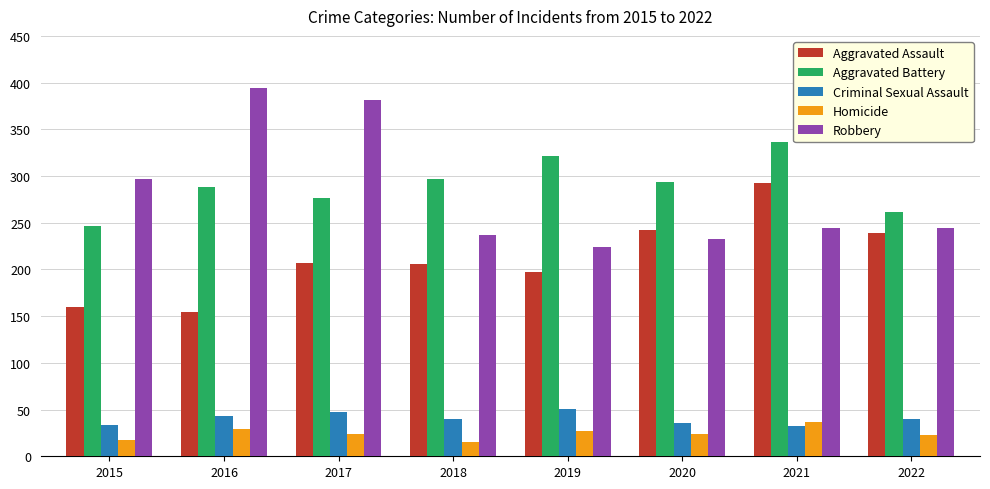

How many Criminal Sexual Assault values are between 36 and 47?

5